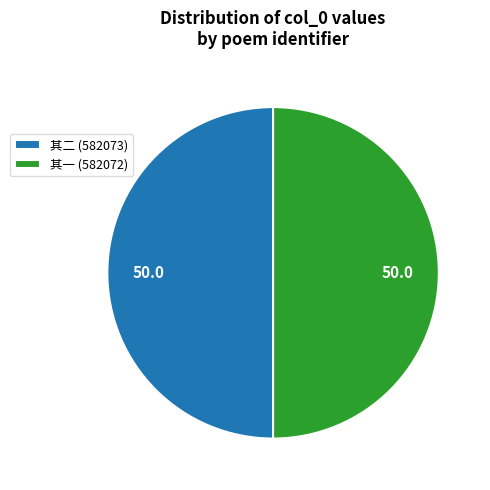

Is the sum of 其二 (582073) and 其一 (582072) greater than half?

Yes